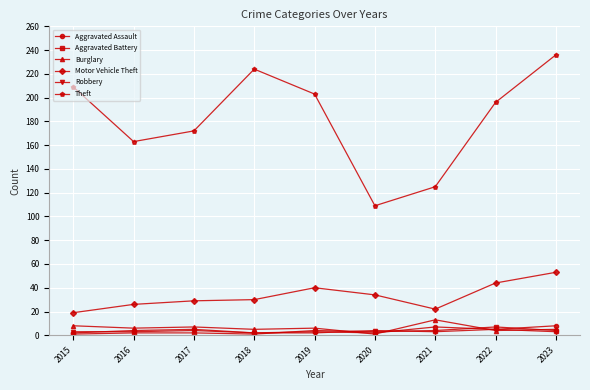

At which category is the sum across all series the highest?

2023